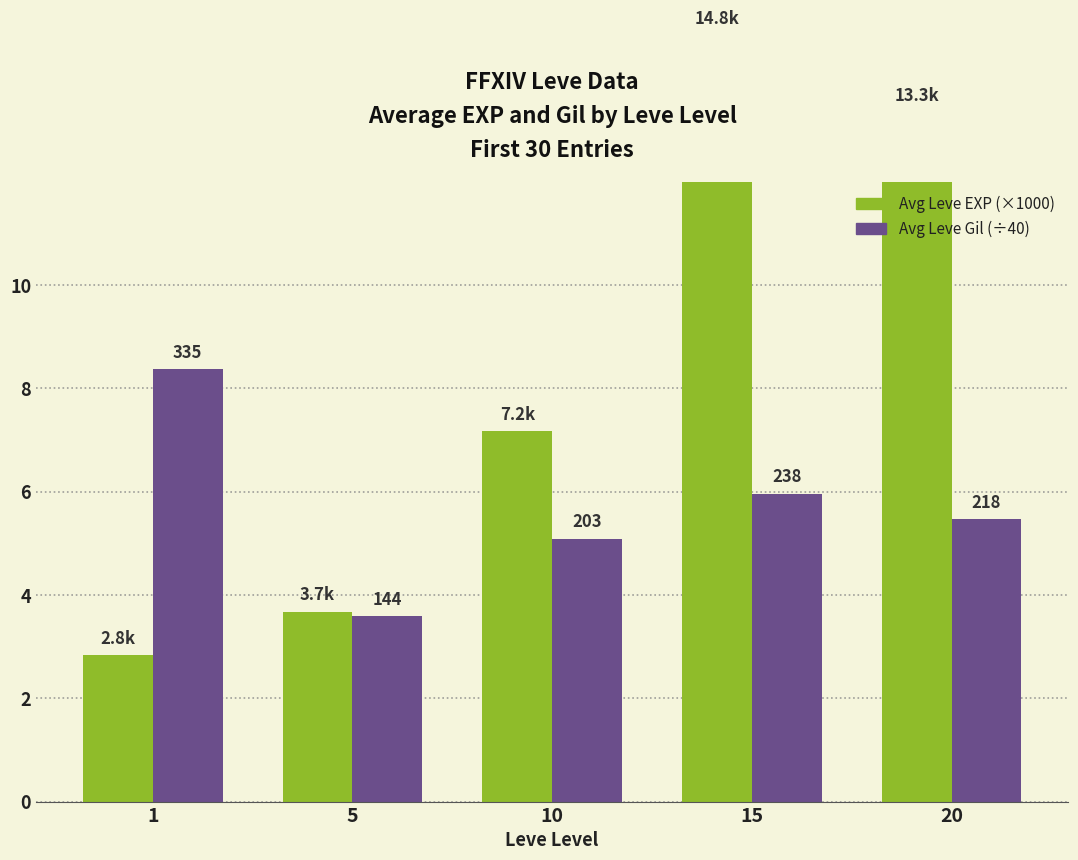

What is the greatest value displayed?

14.8